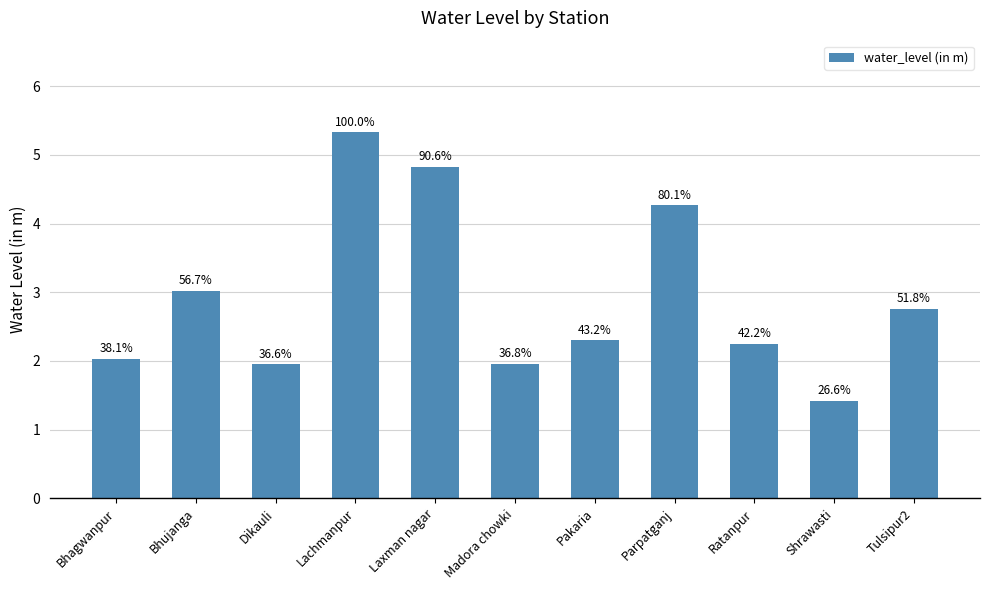

What is the approximate value at Pakaria?

2.3